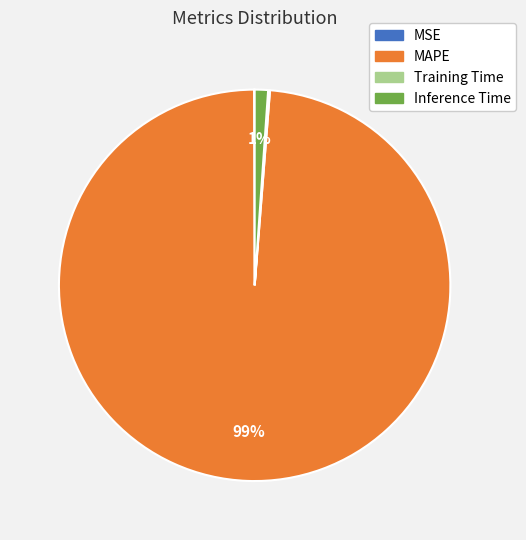

Is Inference Time the majority of the pie?

No